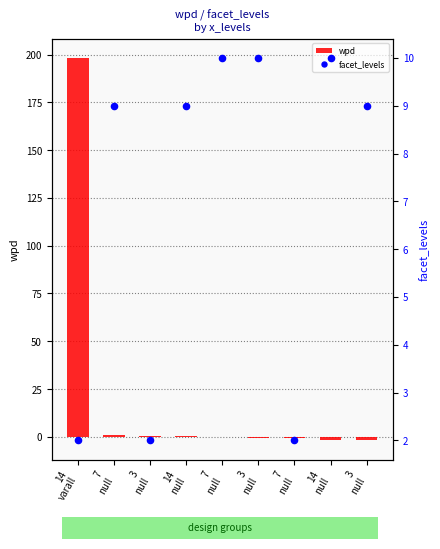

At which category is the sum across all series the highest?

14
varall